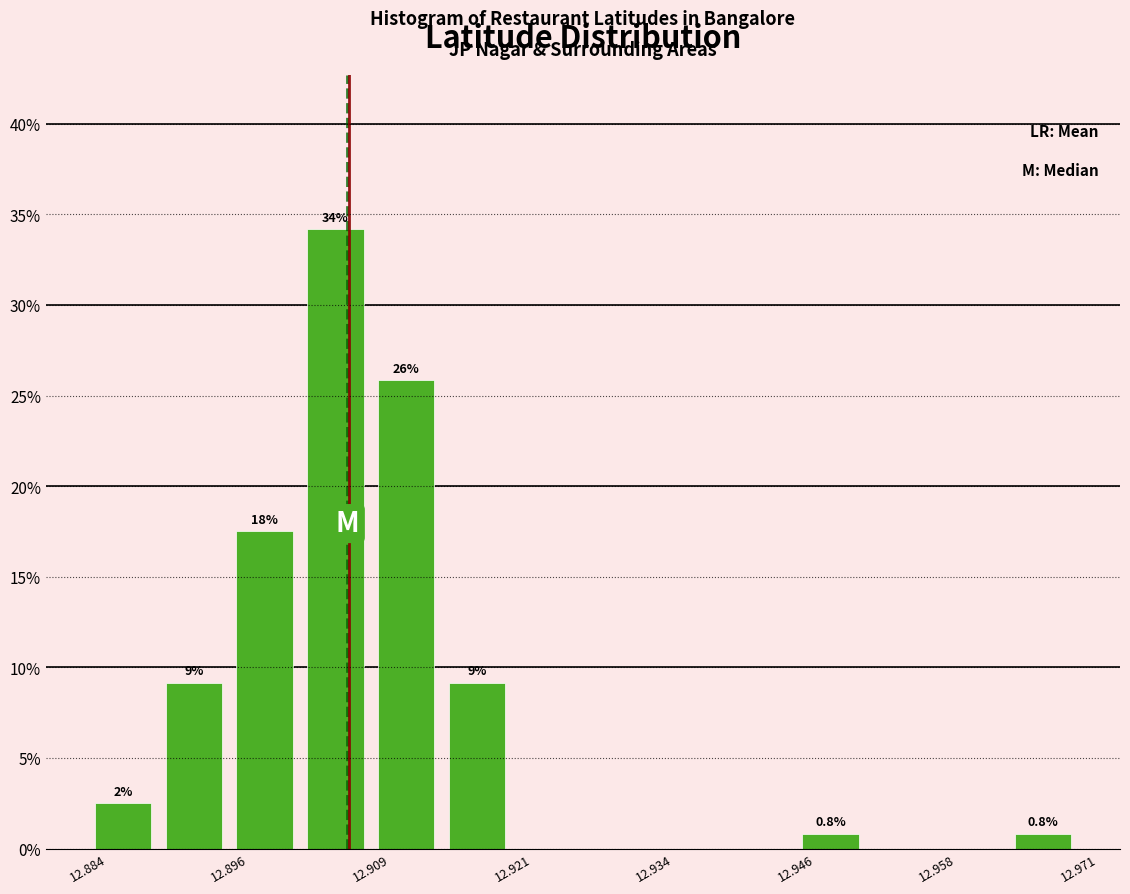

Around what value on the x-axis is the tallest bar? Give the approximate position of its centre, as read against the axis.

12.906